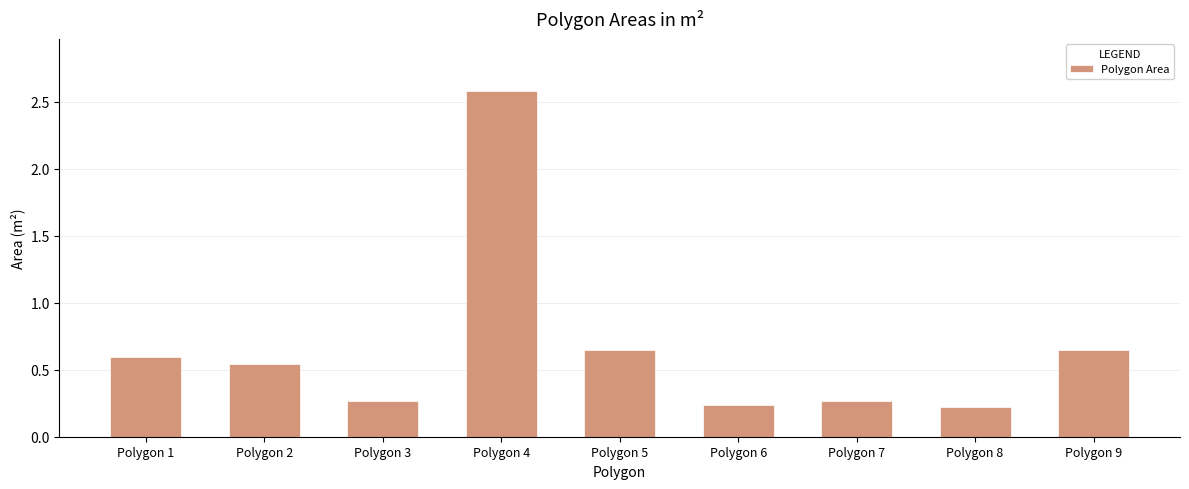

At which category does the chart reach its peak across all series?

Polygon 4